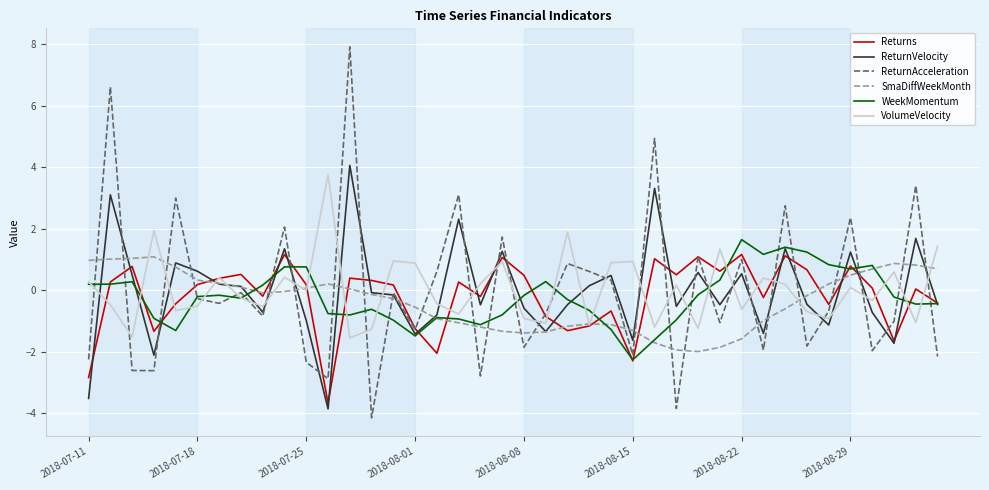

What is the minimum value shown in the chart?

-4.1